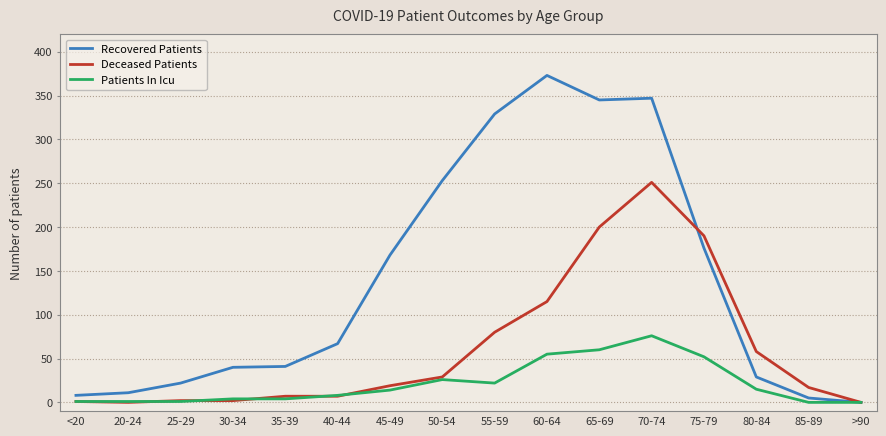

Does the chart have visible grid lines?

Yes